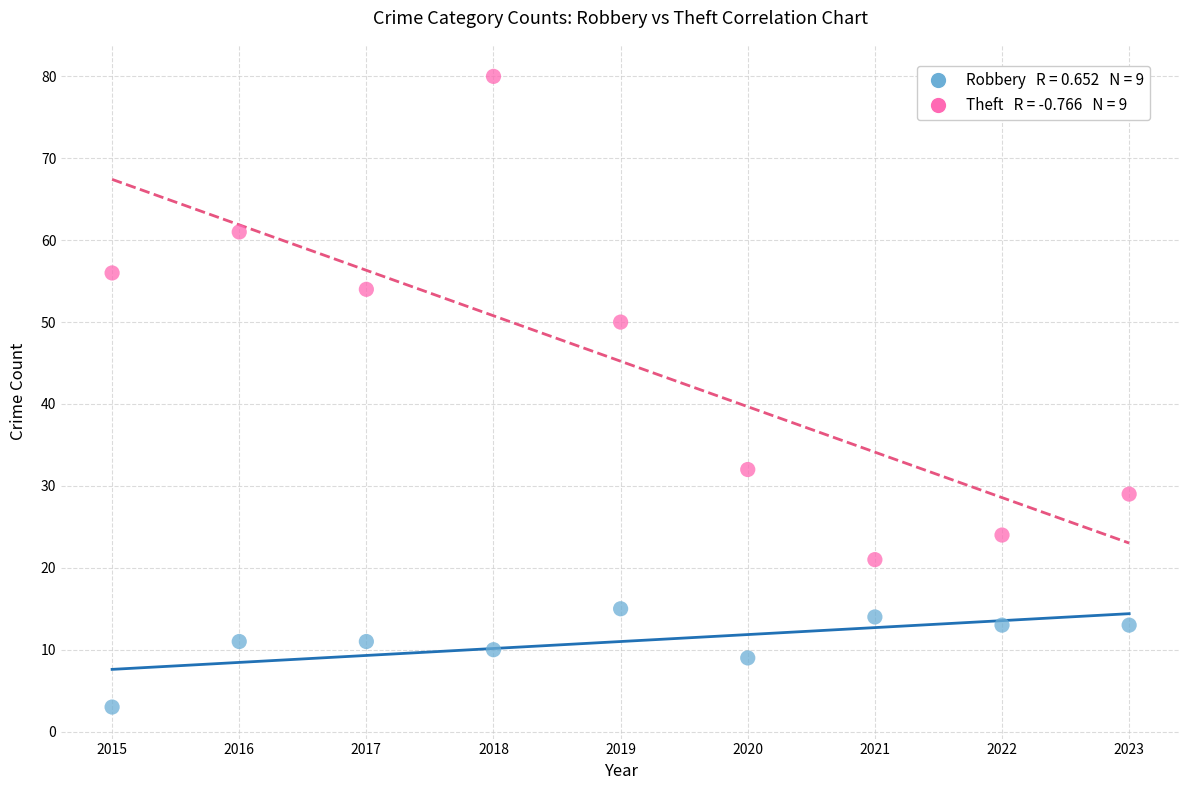

Across all data points, what is the range of Y values (max minus min)?

77